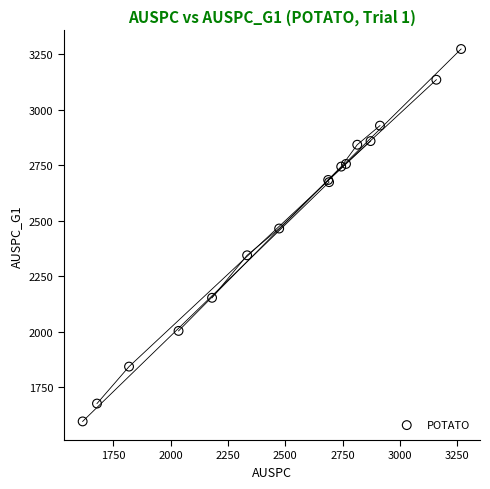

What Y value in the scatter plot is closest to 2434?

2464.9